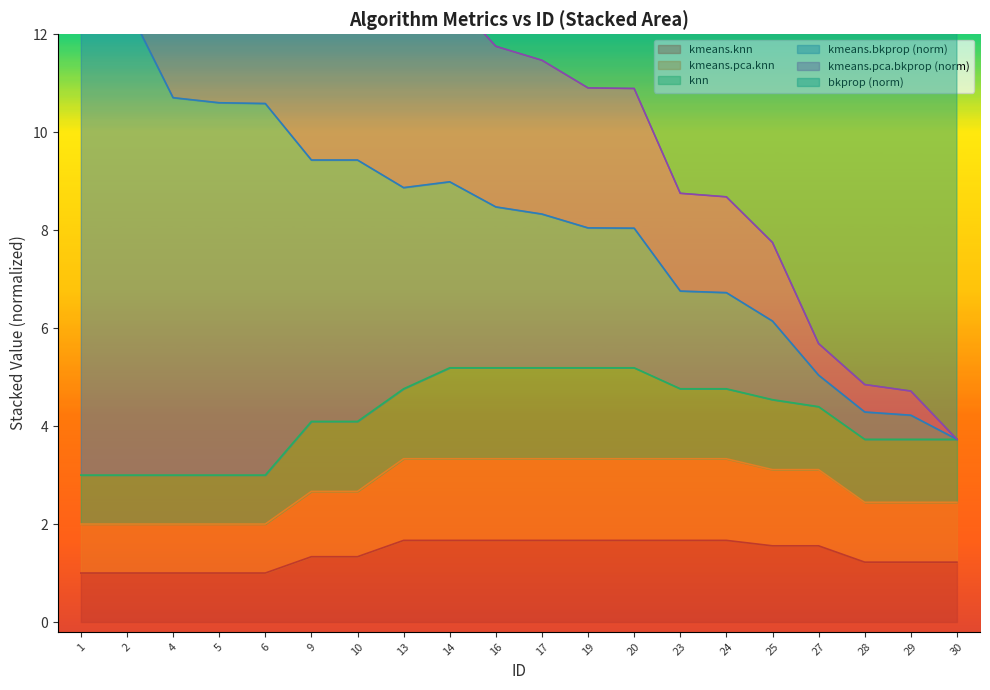

What is the highest value of the kmeans.knn series?

1.7